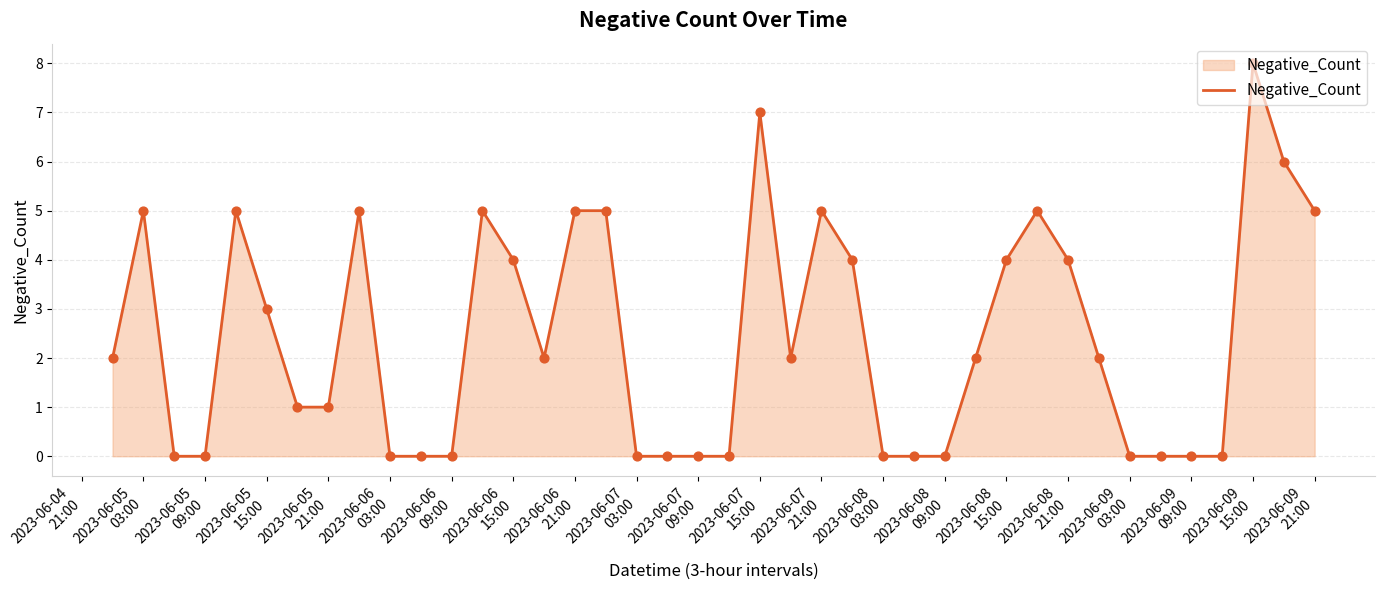

What is the maximum value shown in the chart?

8